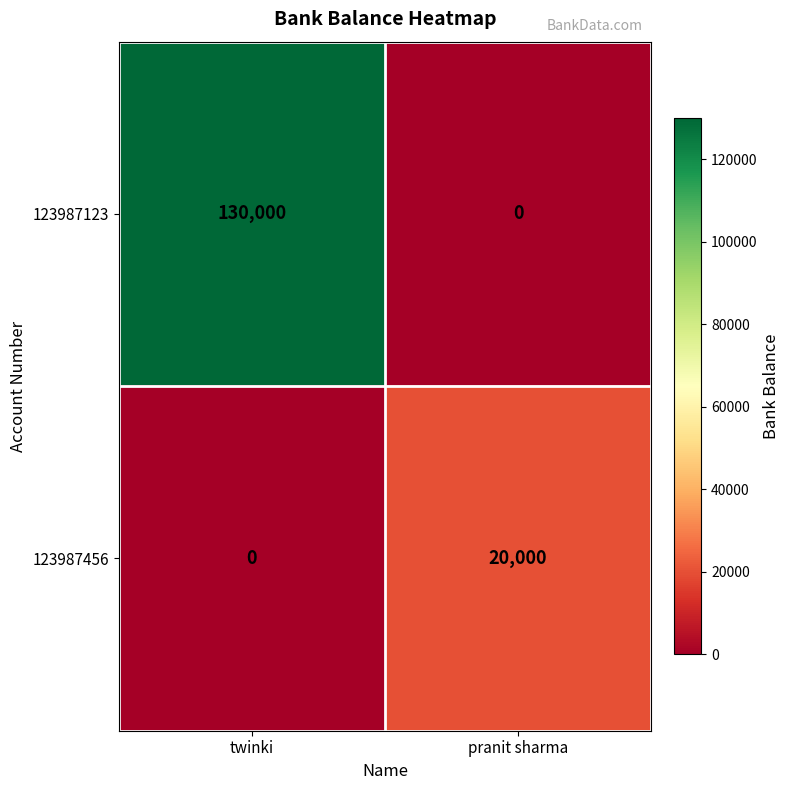

The value of 123987123 at twinki is 83111. True or false?

False